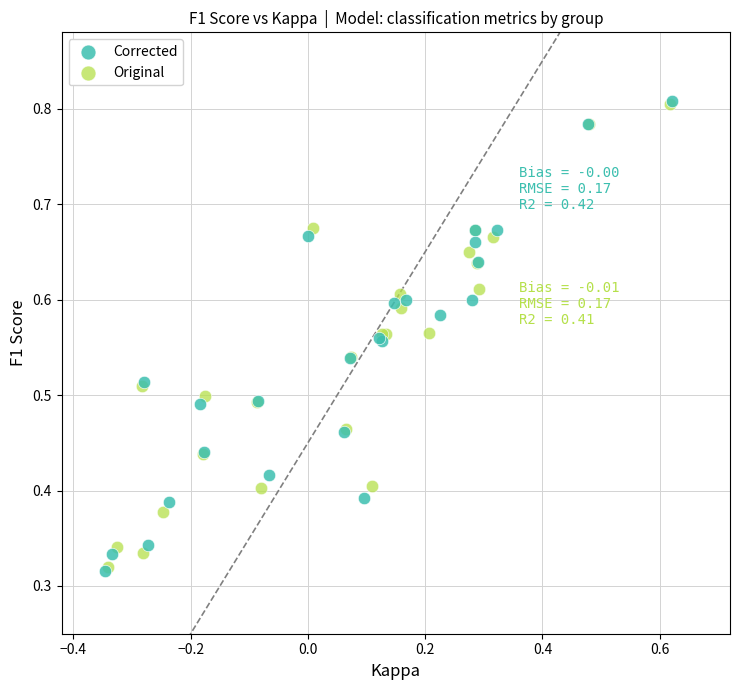

Which series has the widest spread of Y values?

Corrected